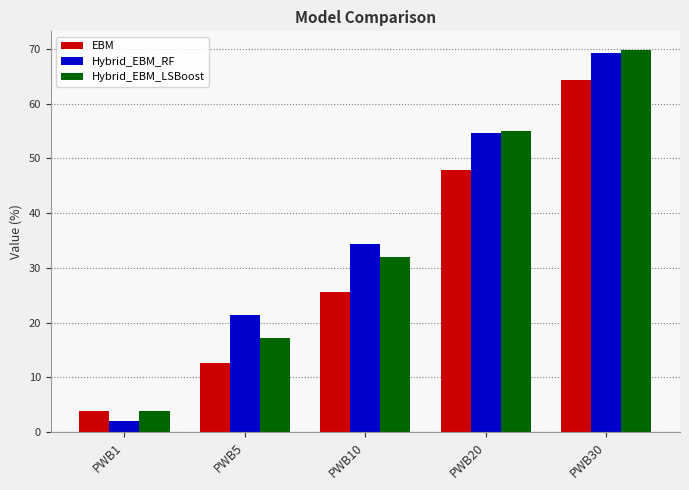

What is the difference between the Hybrid_EBM_RF values at PWB1 and PWB30?

67.2